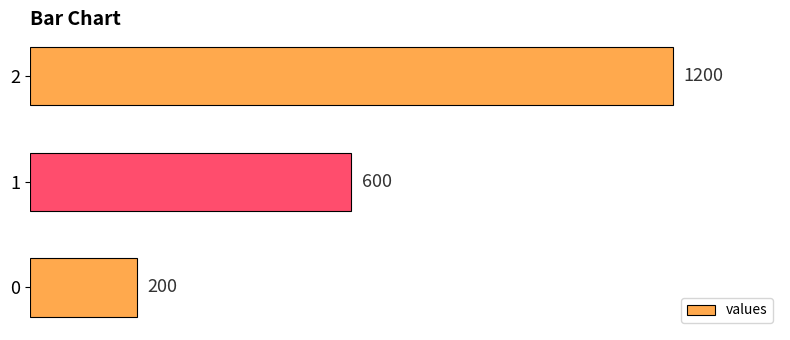

Reading bottom to top, extract all data points from this chart.

200	600	1200